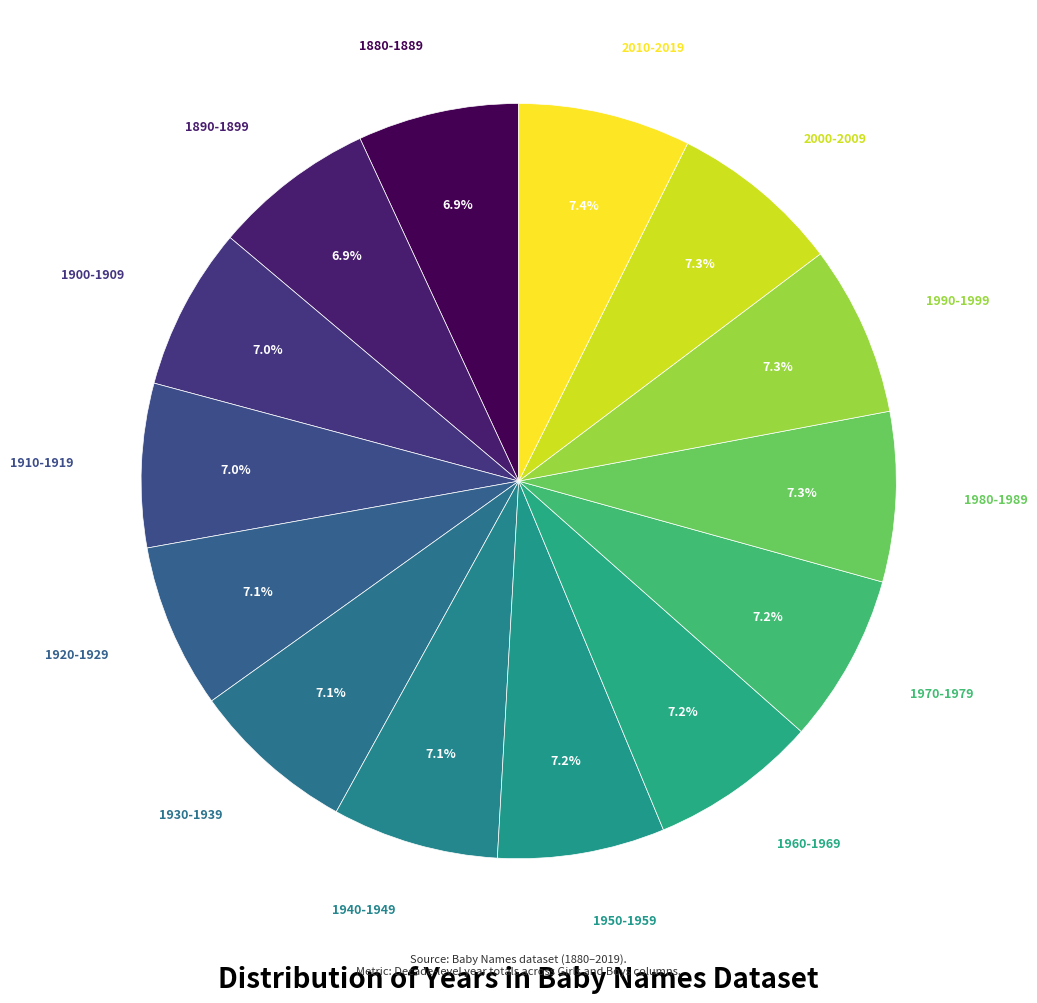

Is it true that 1950-1959 is 7% of the pie?

True